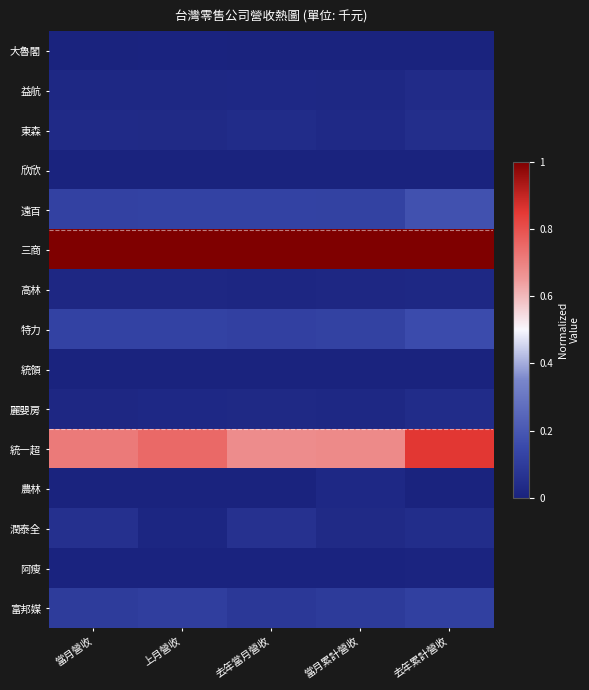

At how many categories does at least one series exceed 0?

5